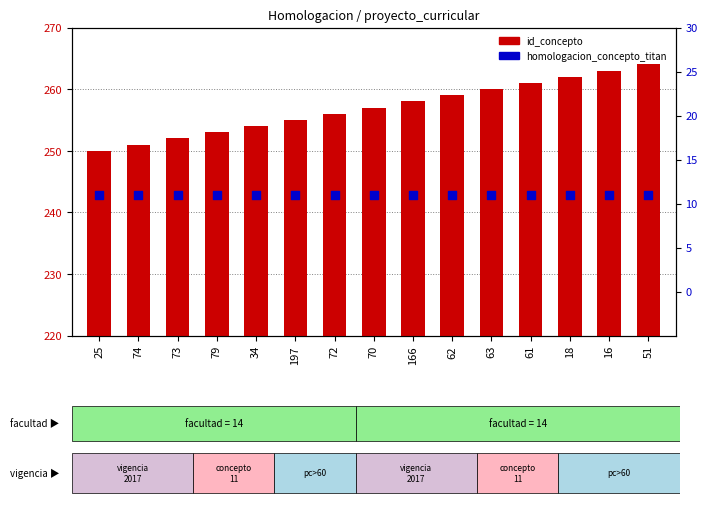

Which series contains the lowest Y value?

homologacion_concepto_titan